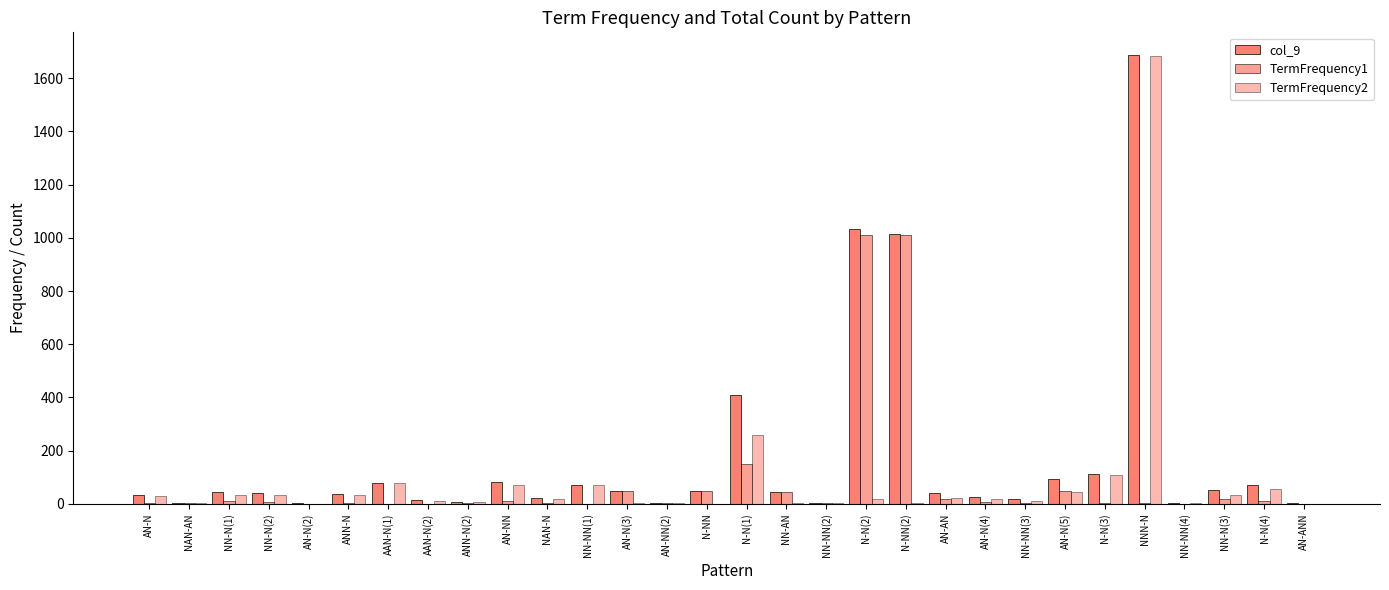

What is the greatest value displayed?

1688